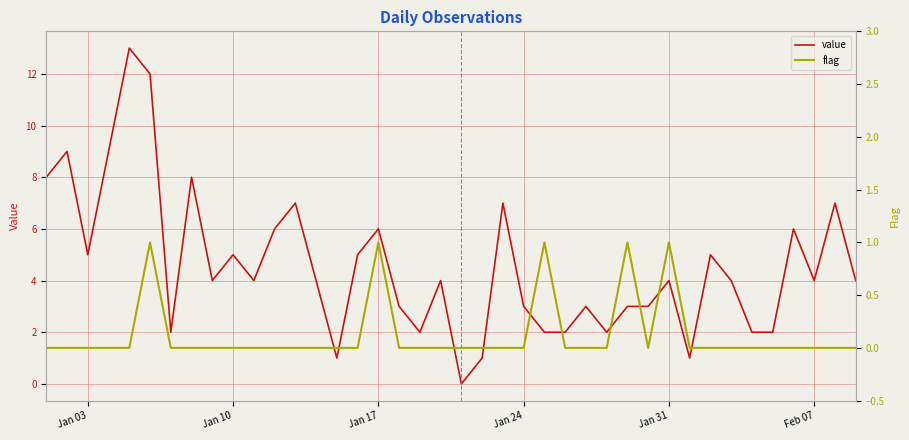

What is the highest value of the value series?

13